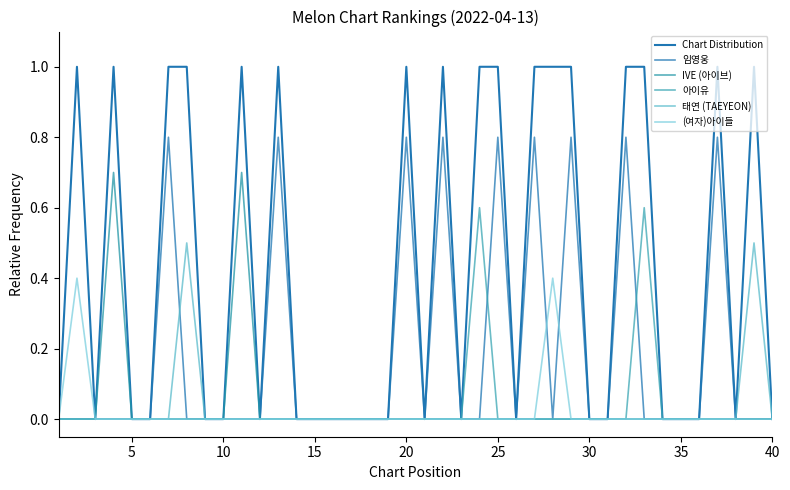

How many lines are shown in the chart?

6